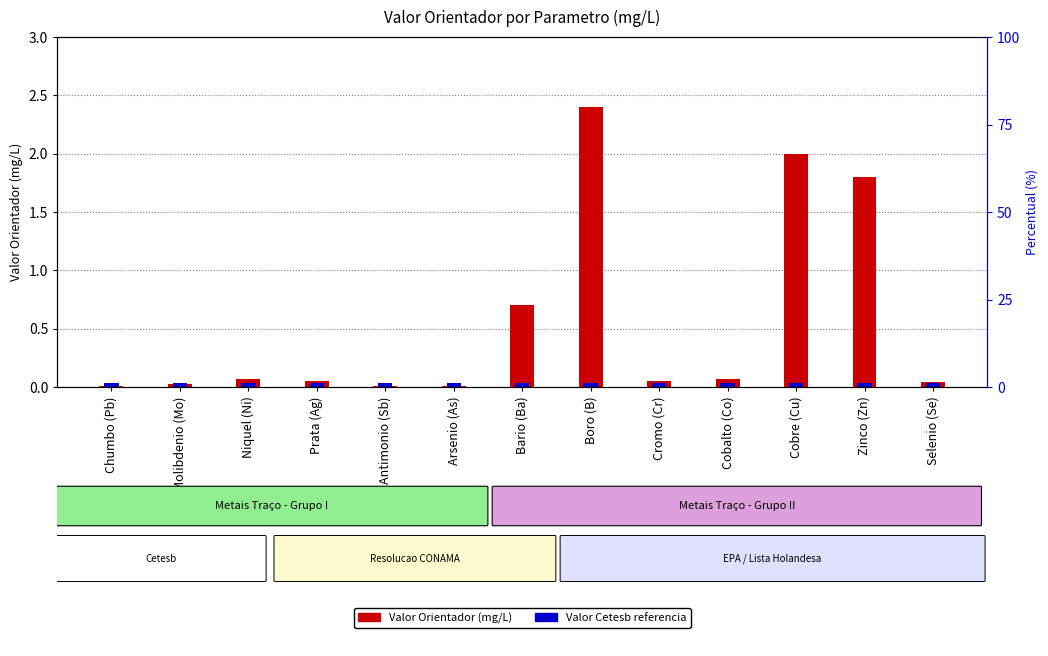

Is the value of Valor Cetesb at Molibdenio (Mo) greater than the value of Valor Orientador (mg/L) at Bario (Ba)?

No